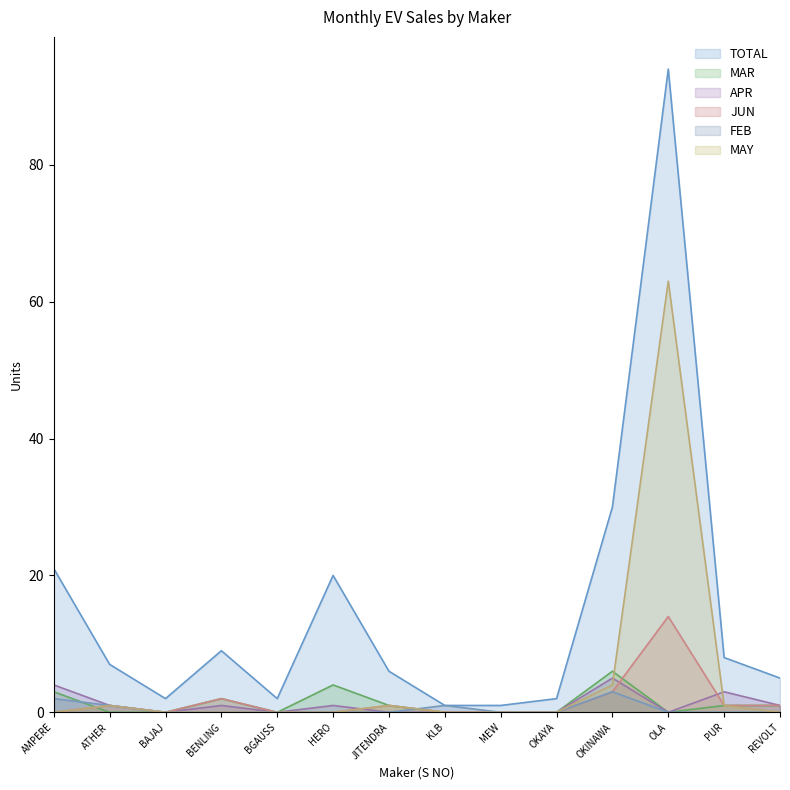

What is the label of the 1st point from the left?

AMPERE